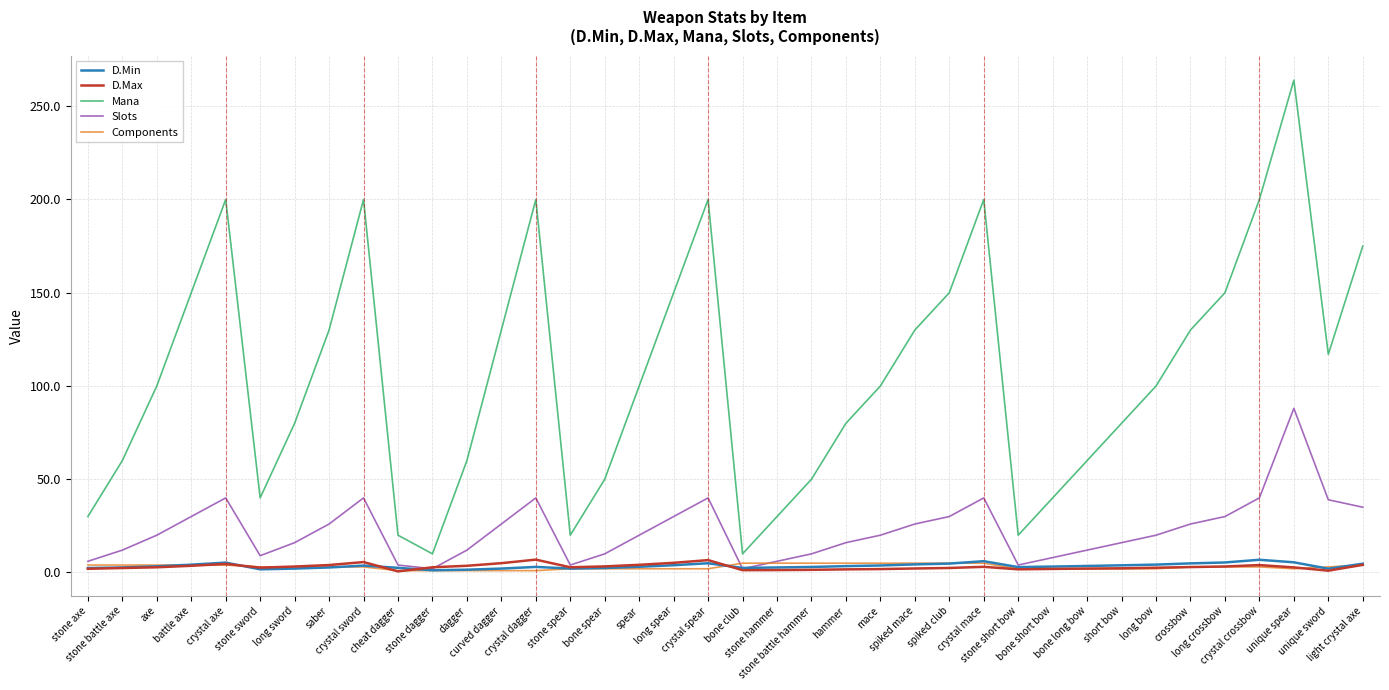

What is the average value of the D.Min series?

3.5